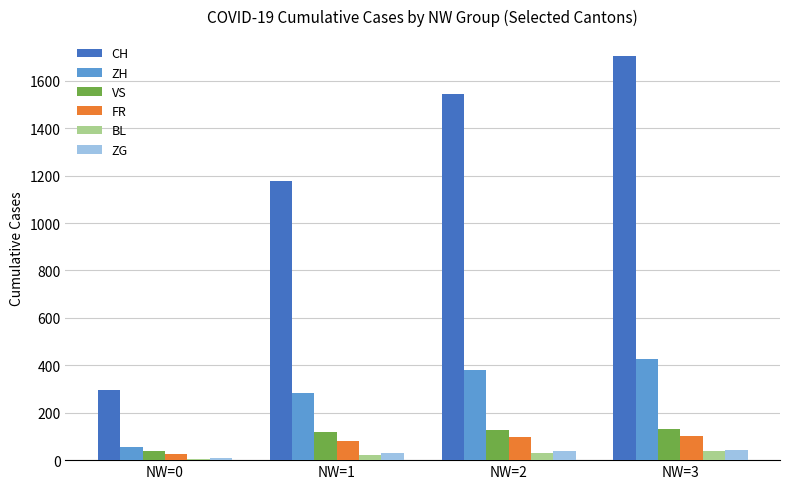

What is the maximum value for BL?

38